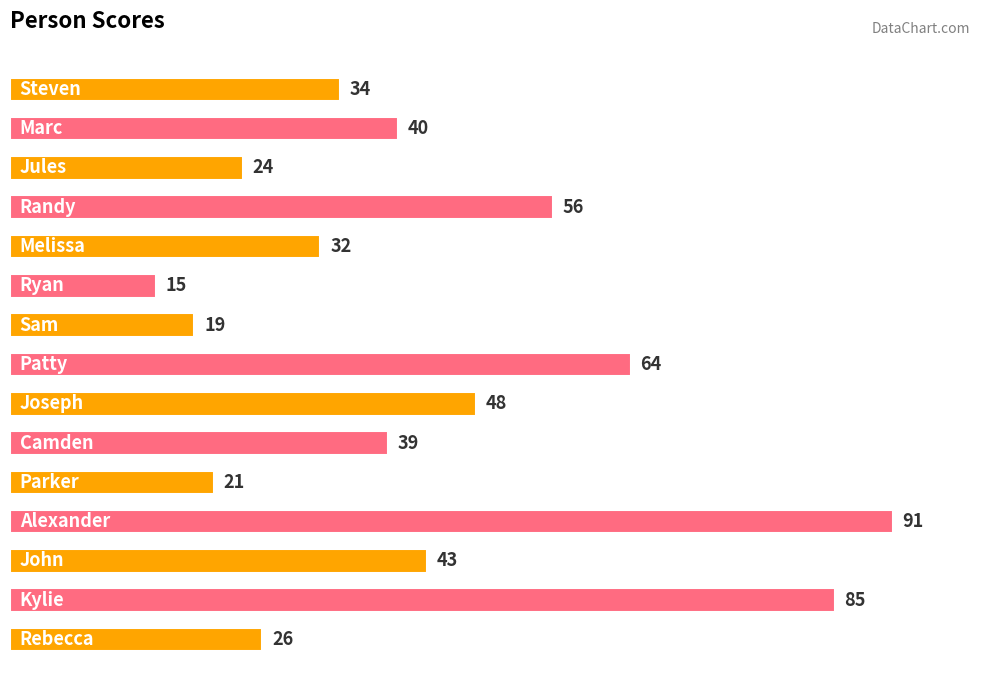

What is the maximum value shown in the chart?

91